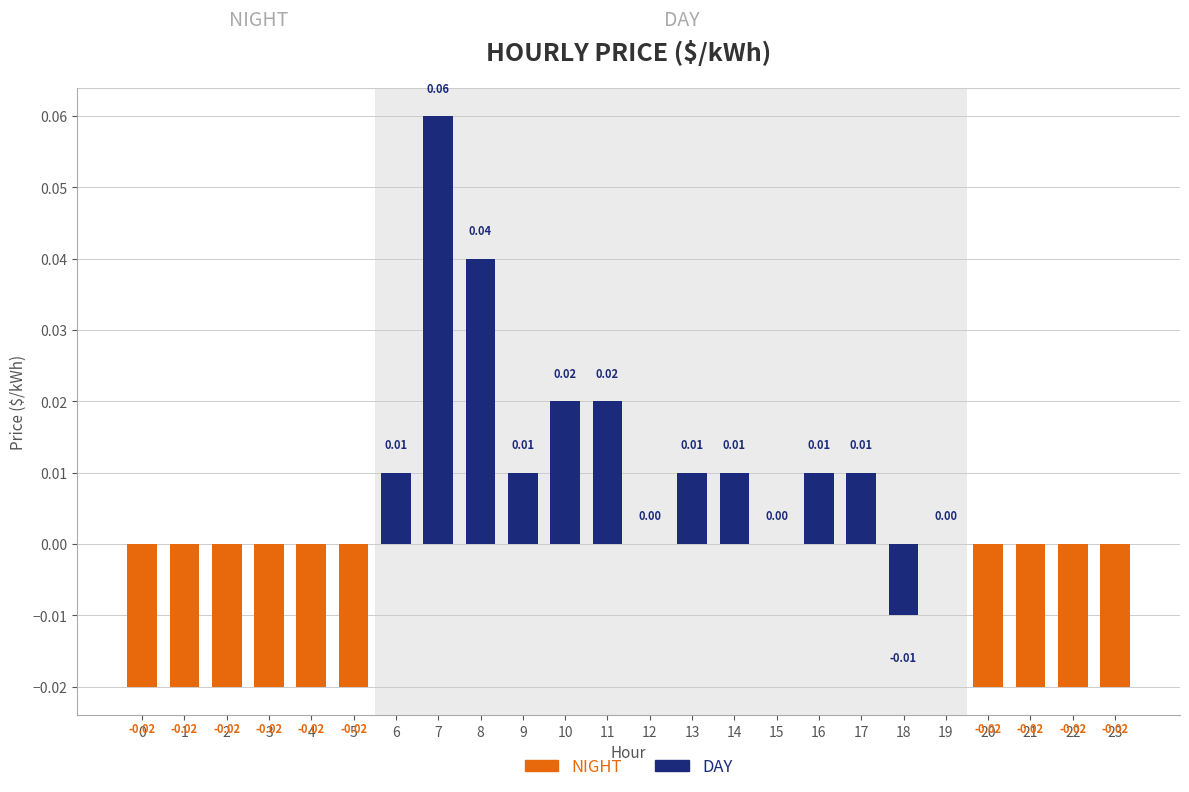

Count the number of values greater than 0.

10